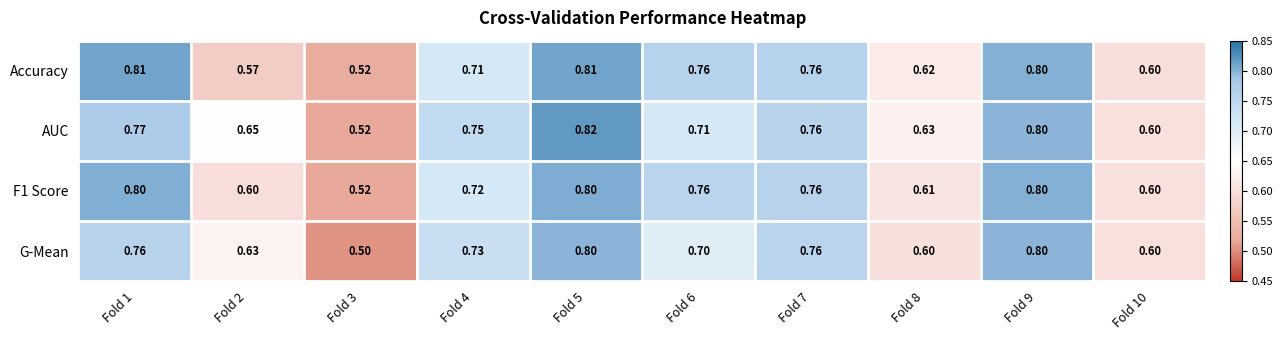

Is the value of AUC at Fold 9 greater than the value of Accuracy at Fold 6?

Yes